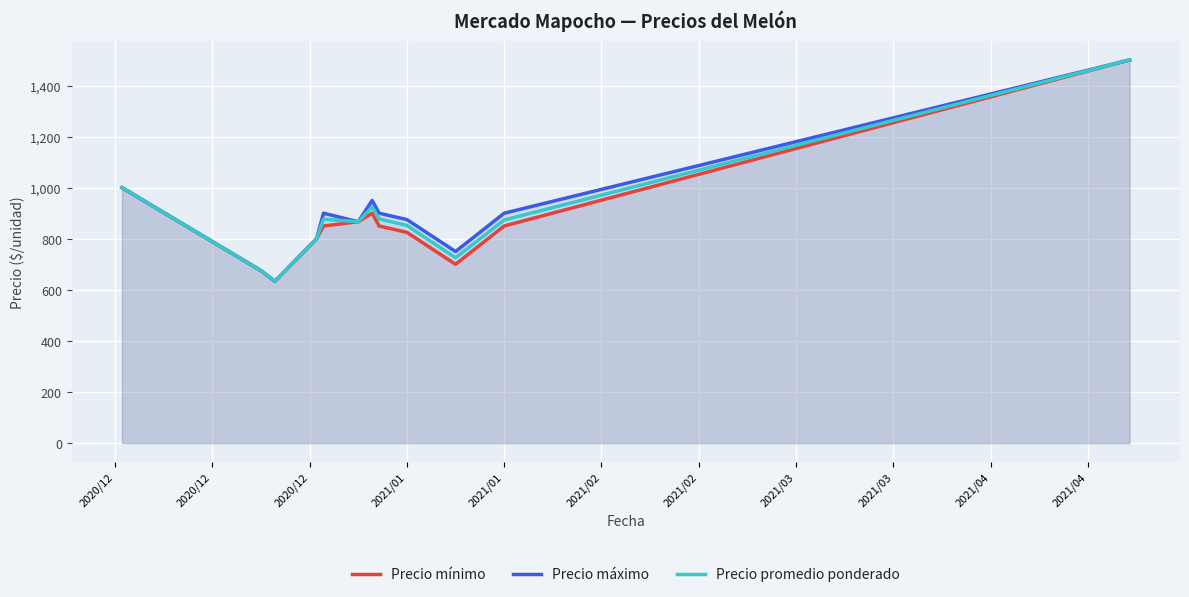

At how many categories does at least one series exceed 987?

2